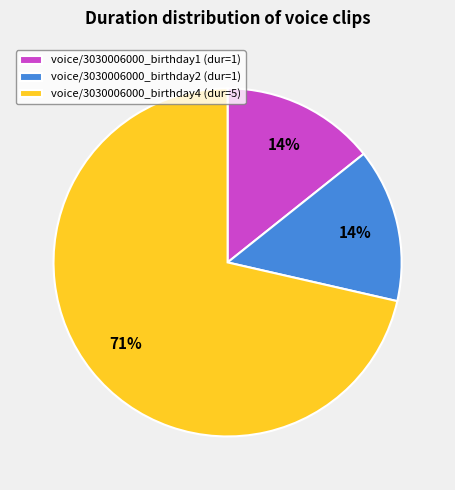

To the nearest percent, what percentage of the pie is voice/3030006000_birthday2?

14%